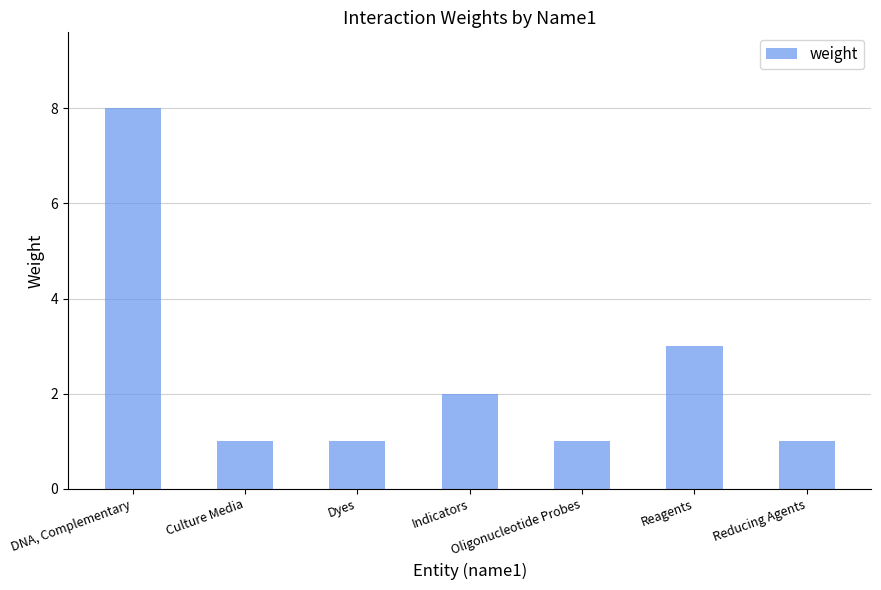

Are the bars grouped side by side (vs. stacked)?

No